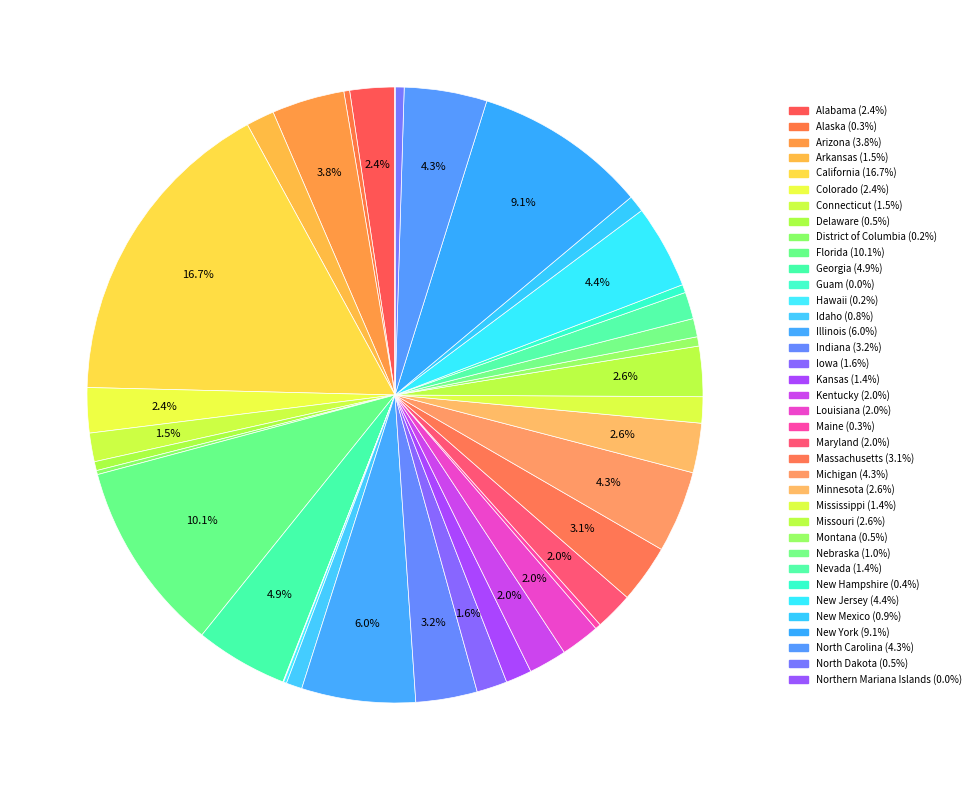

To the nearest percent, what is the combined percentage of New Hampshire and Nevada?

2%